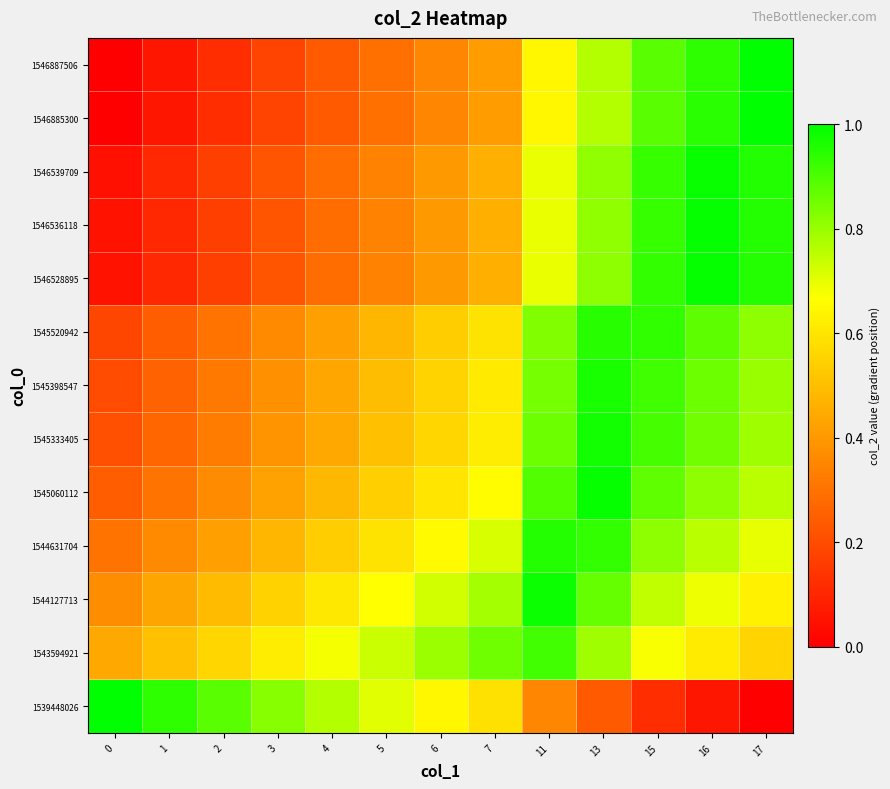

List the series in order of their peak value, lowest first.

1543594921, 1545520942, 1544631704, 1545398547, 1545333405, 1544127713, 1546539709, 1546536118, 1546528895, 1545060112, 1546885300, 1546887506, 1539448026